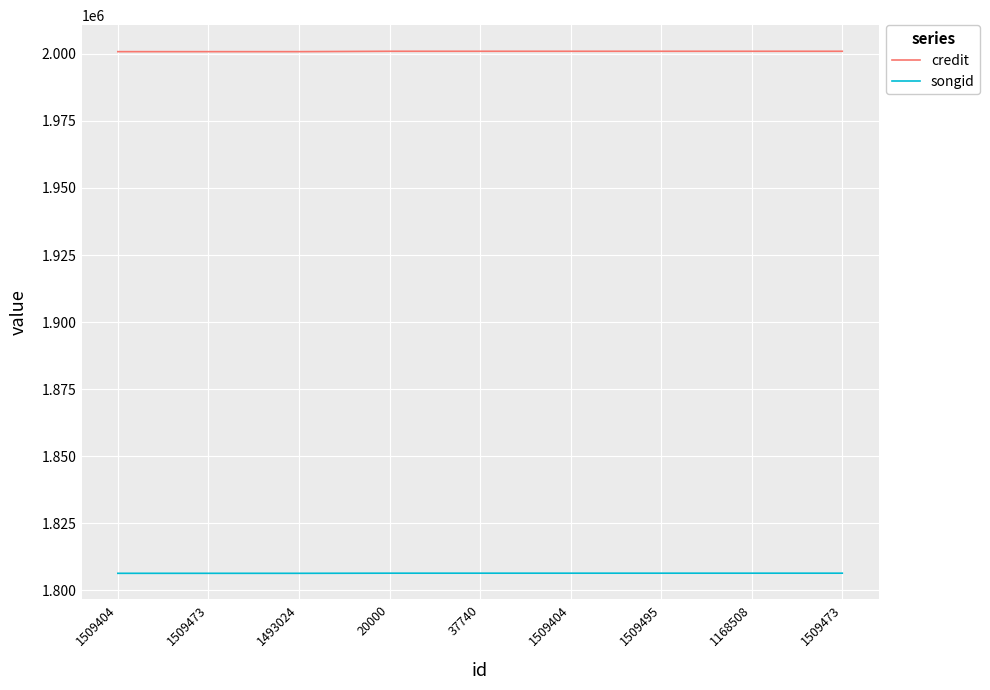

True or false: songid and credit intersect in this chart.

False